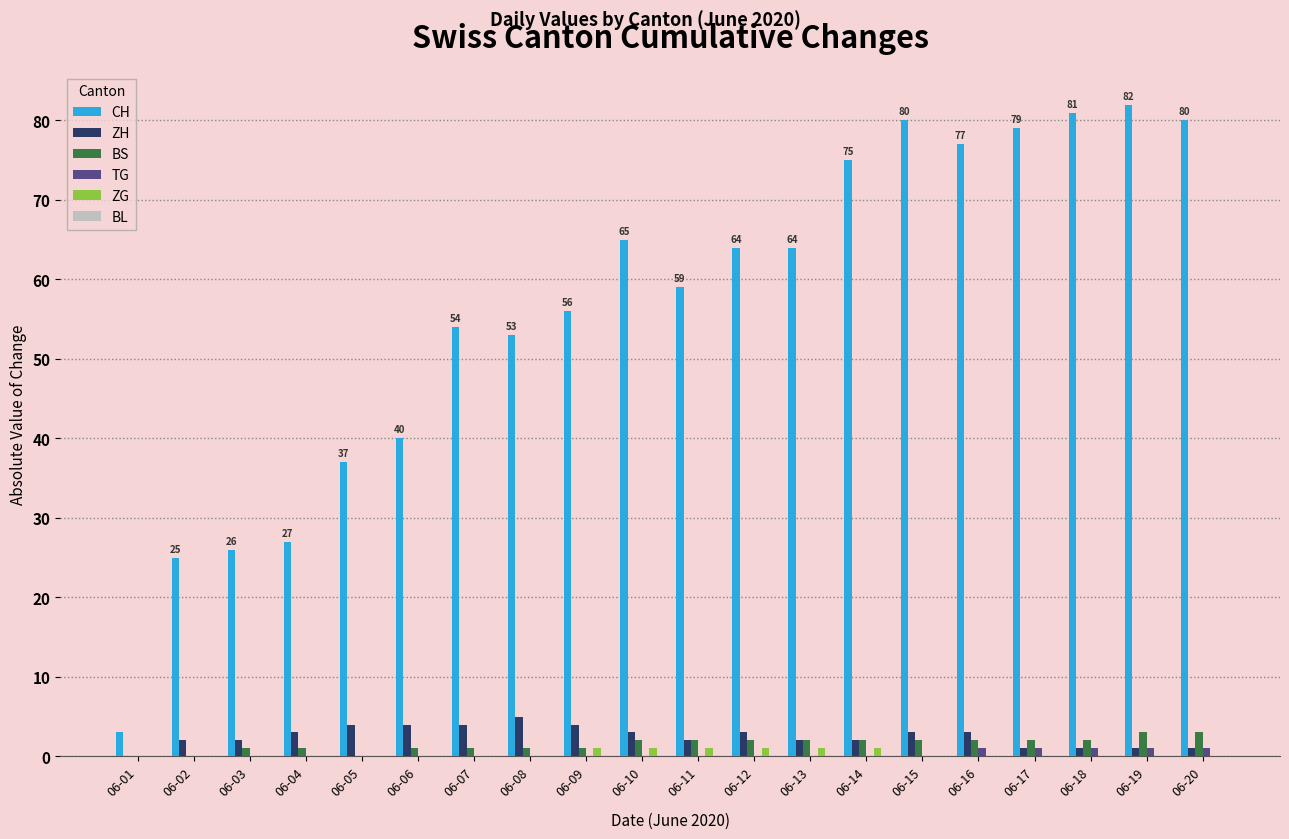

True or false: CH has a value of 80 at 06-15.

True